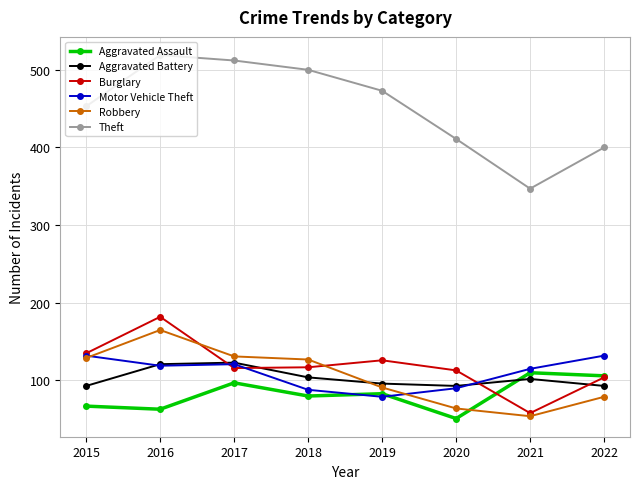

What is the total value across all series at 2021?

786